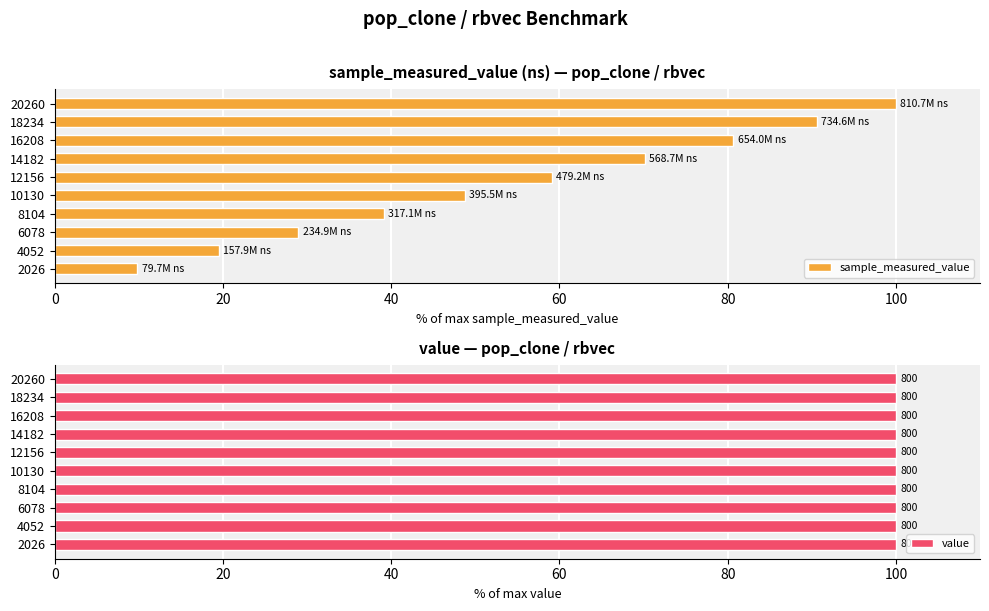

What is the minimum value for sample_measured_value?

9.8